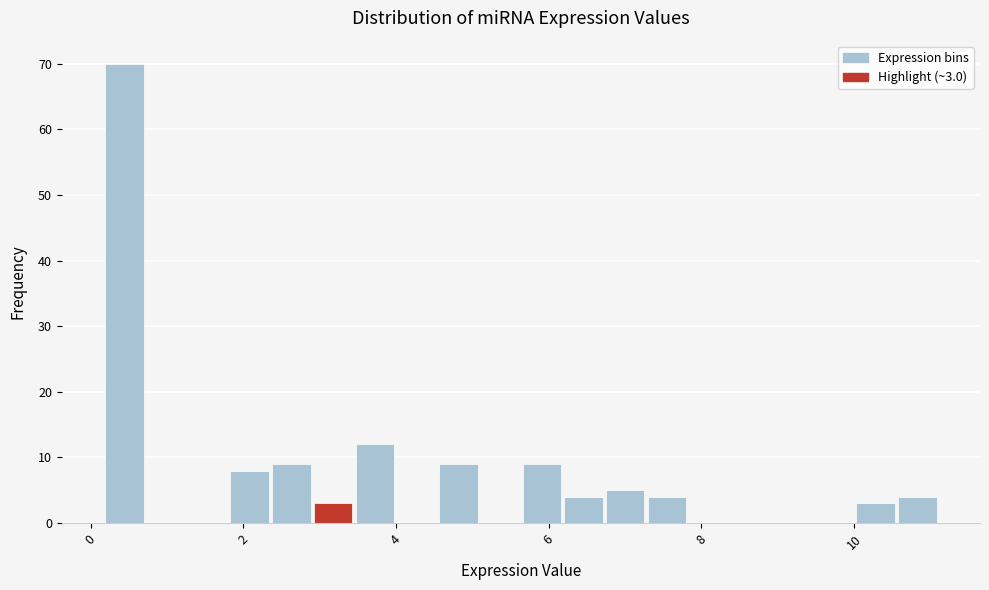

Read against the x-axis, roughly where is the centre of the tallest bar?

0.4